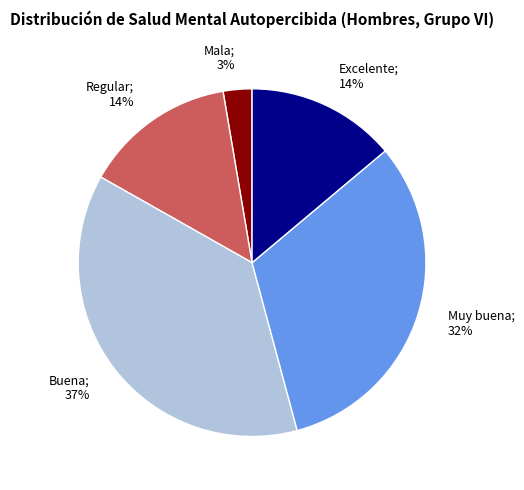

To the nearest percent, what is the average slice percentage?

20%